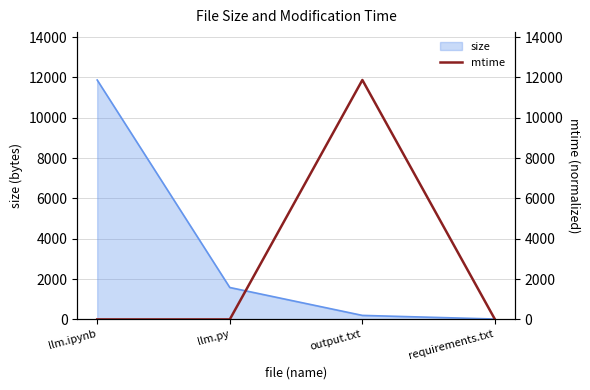

The value of size at llm.ipynb is 11872. True or false?

True